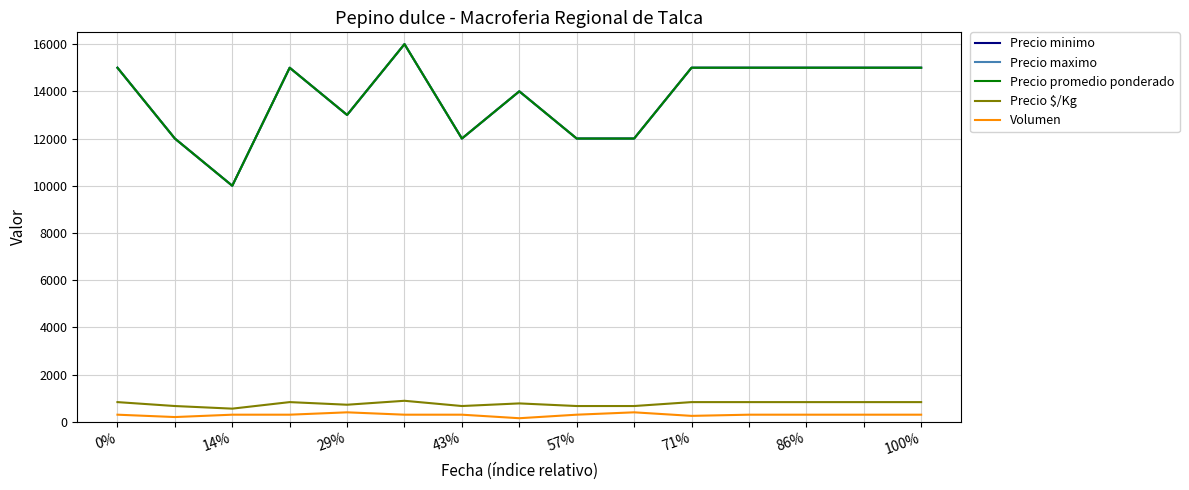

Which series has the widest spread of values?

Precio minimo